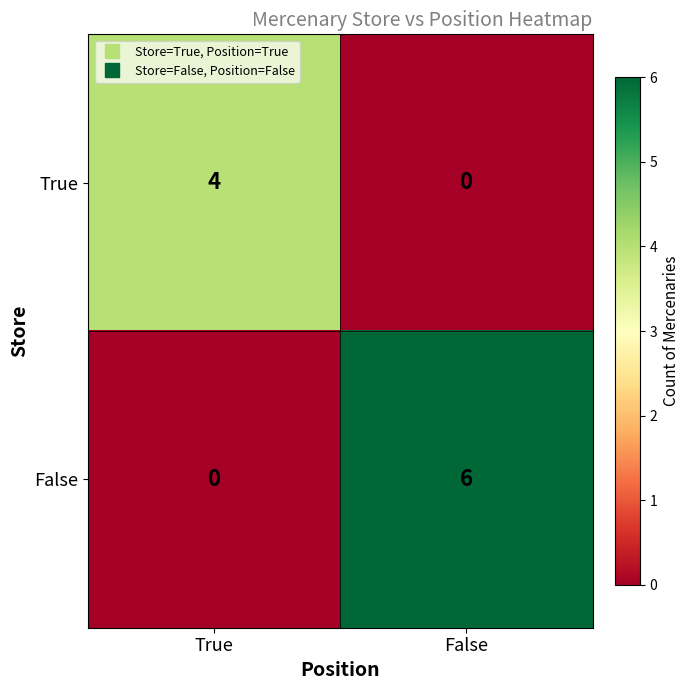

At how many categories does at least one series exceed 0?

2